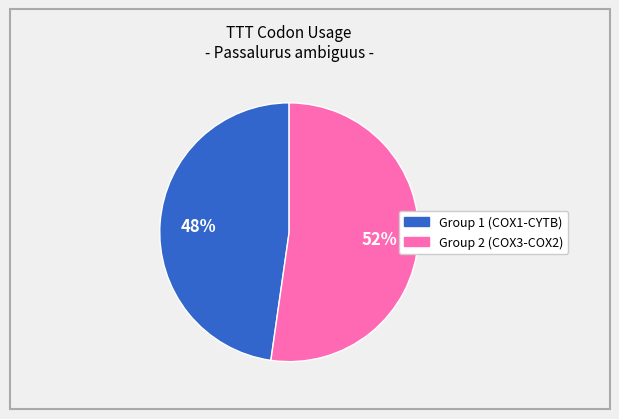

To the nearest percent, what is the average slice percentage?

50%